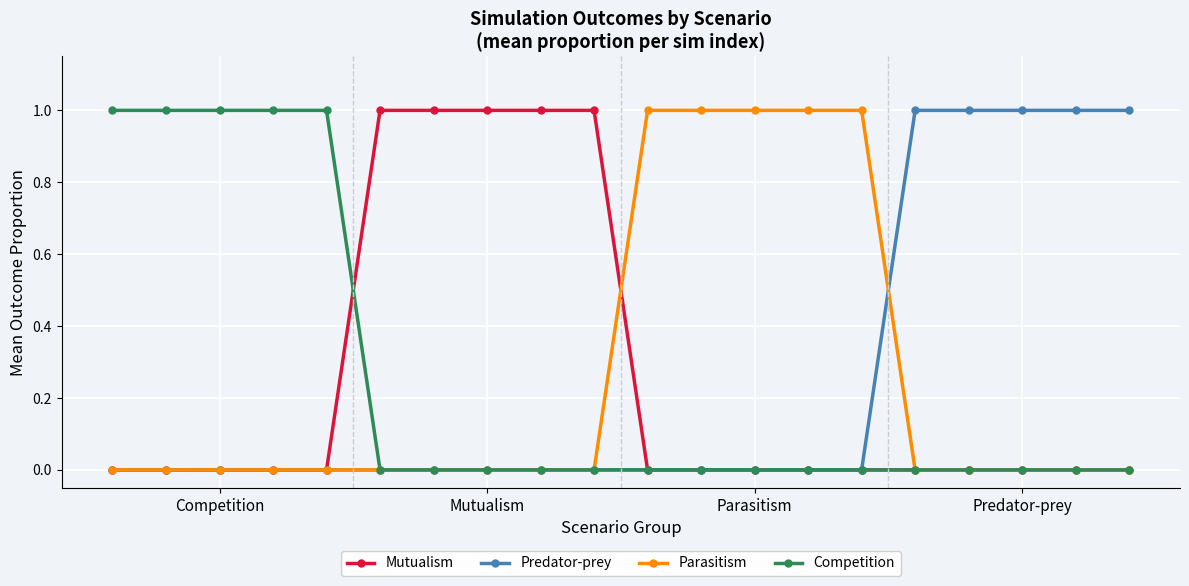

How many distinct data groups are displayed?

4